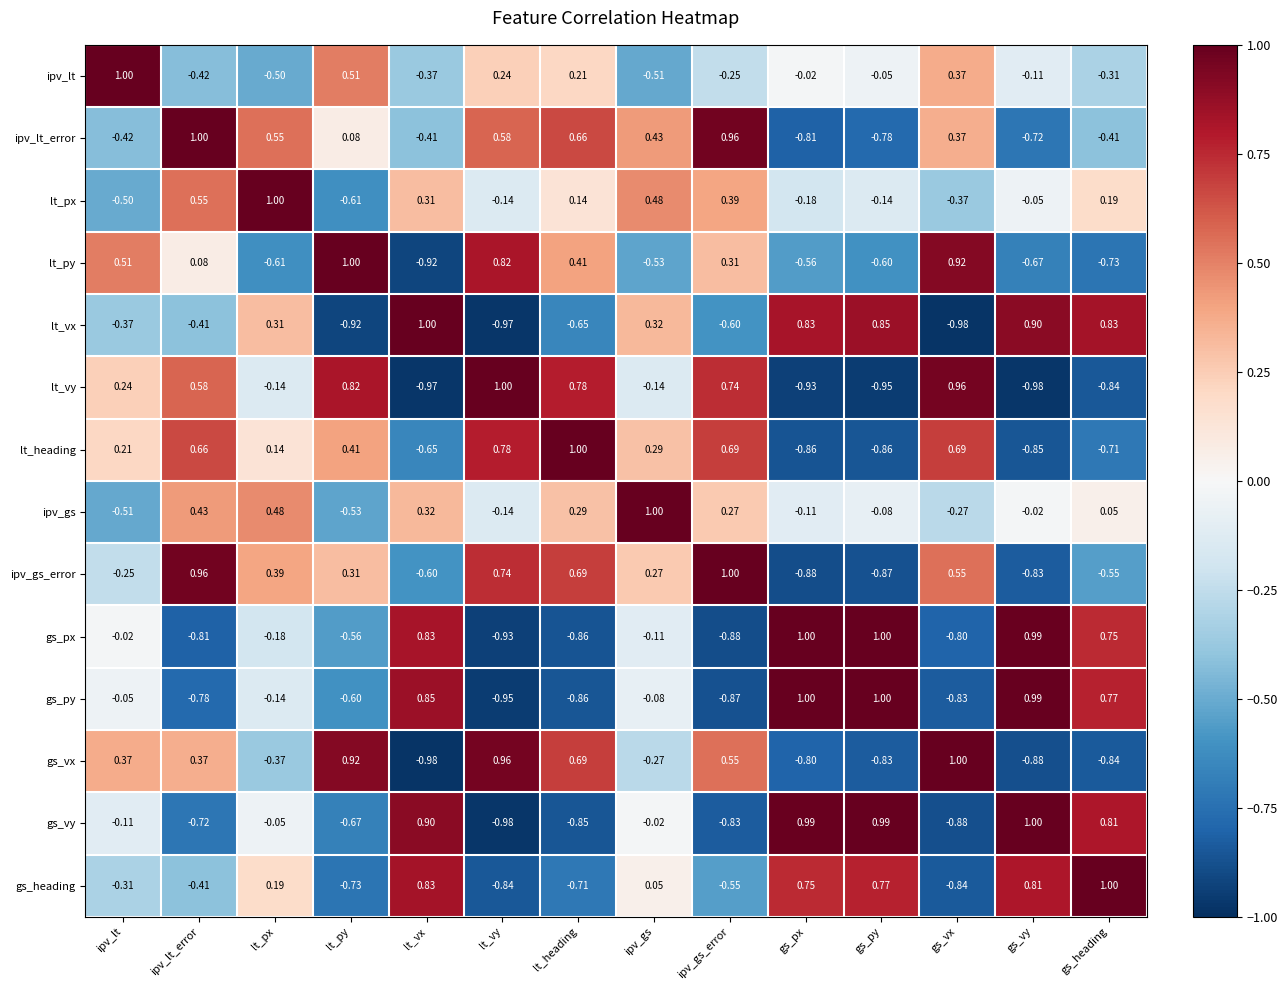

Is the value of gs_py at gs_vx greater than the value of gs_px at ipv_lt_error?

No